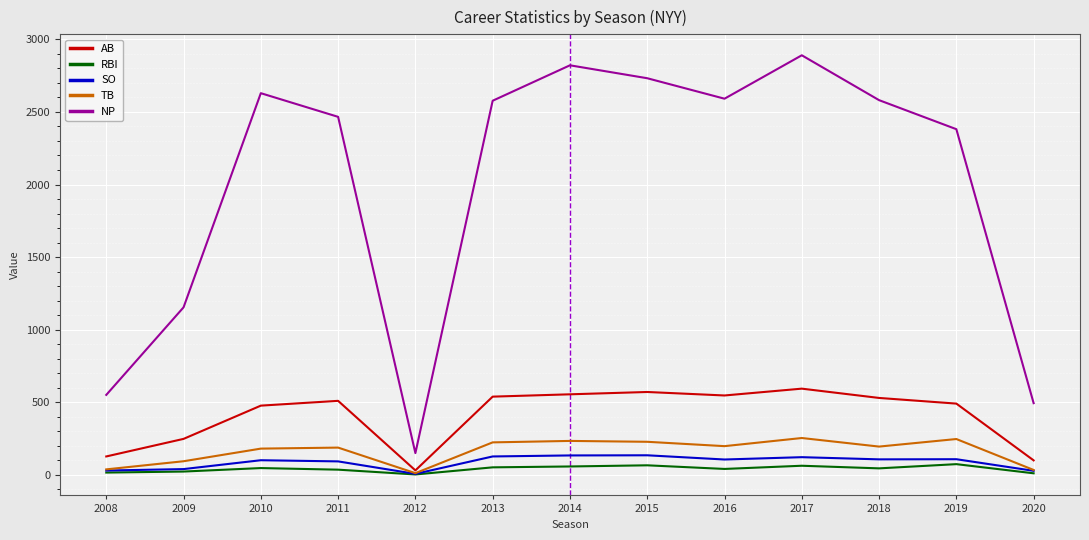

What is the greatest value displayed?

2890